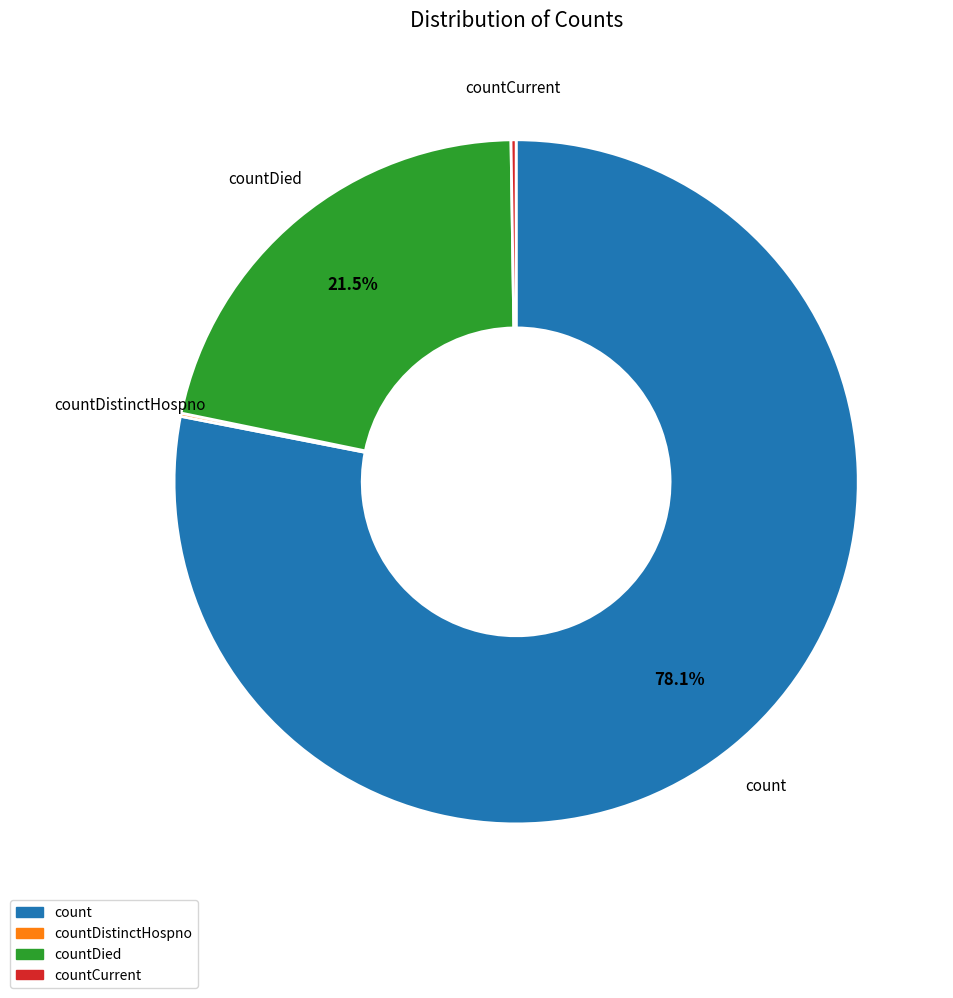

Is there a majority slice in this chart?

Yes